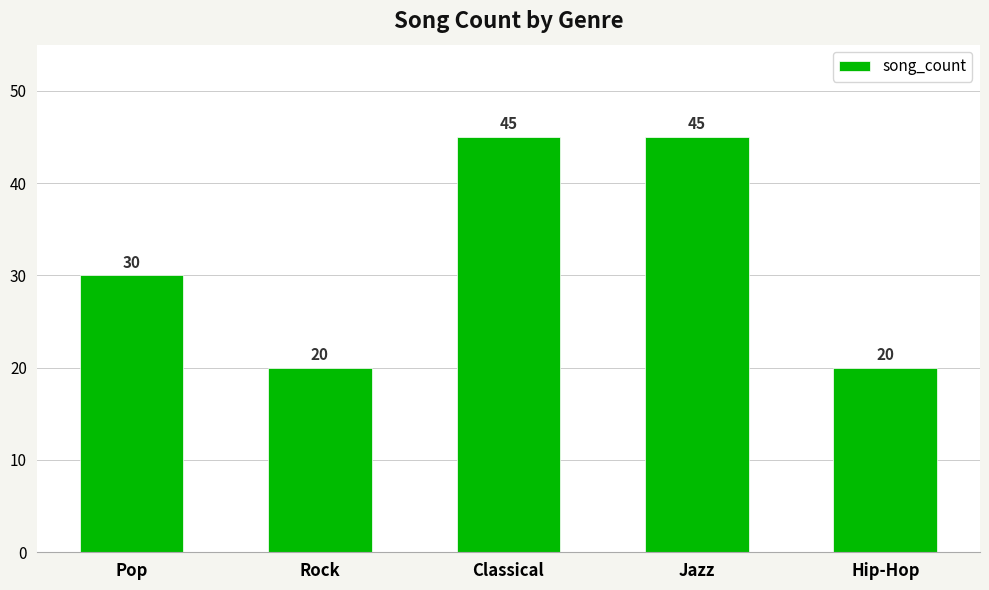

What is the difference between the maximum and second lowest values?

25